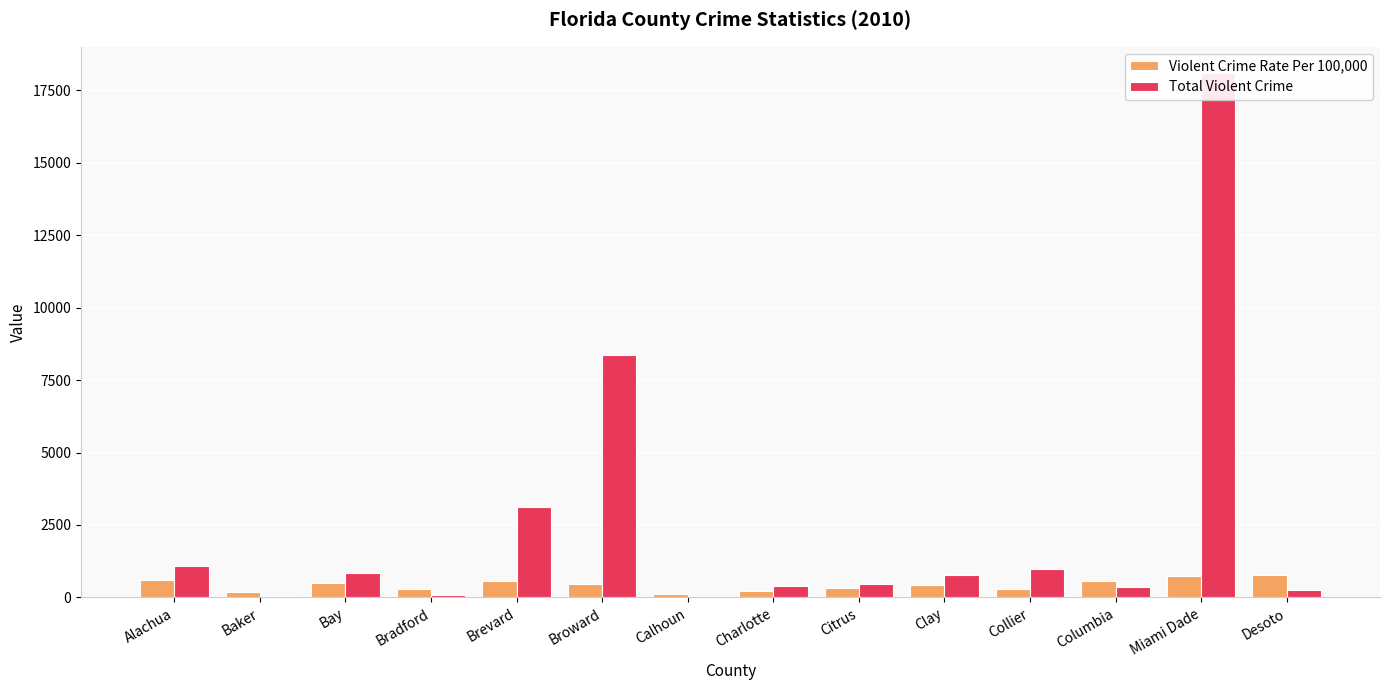

What is the maximum value for Violent Crime Rate Per 100,000?

767.7